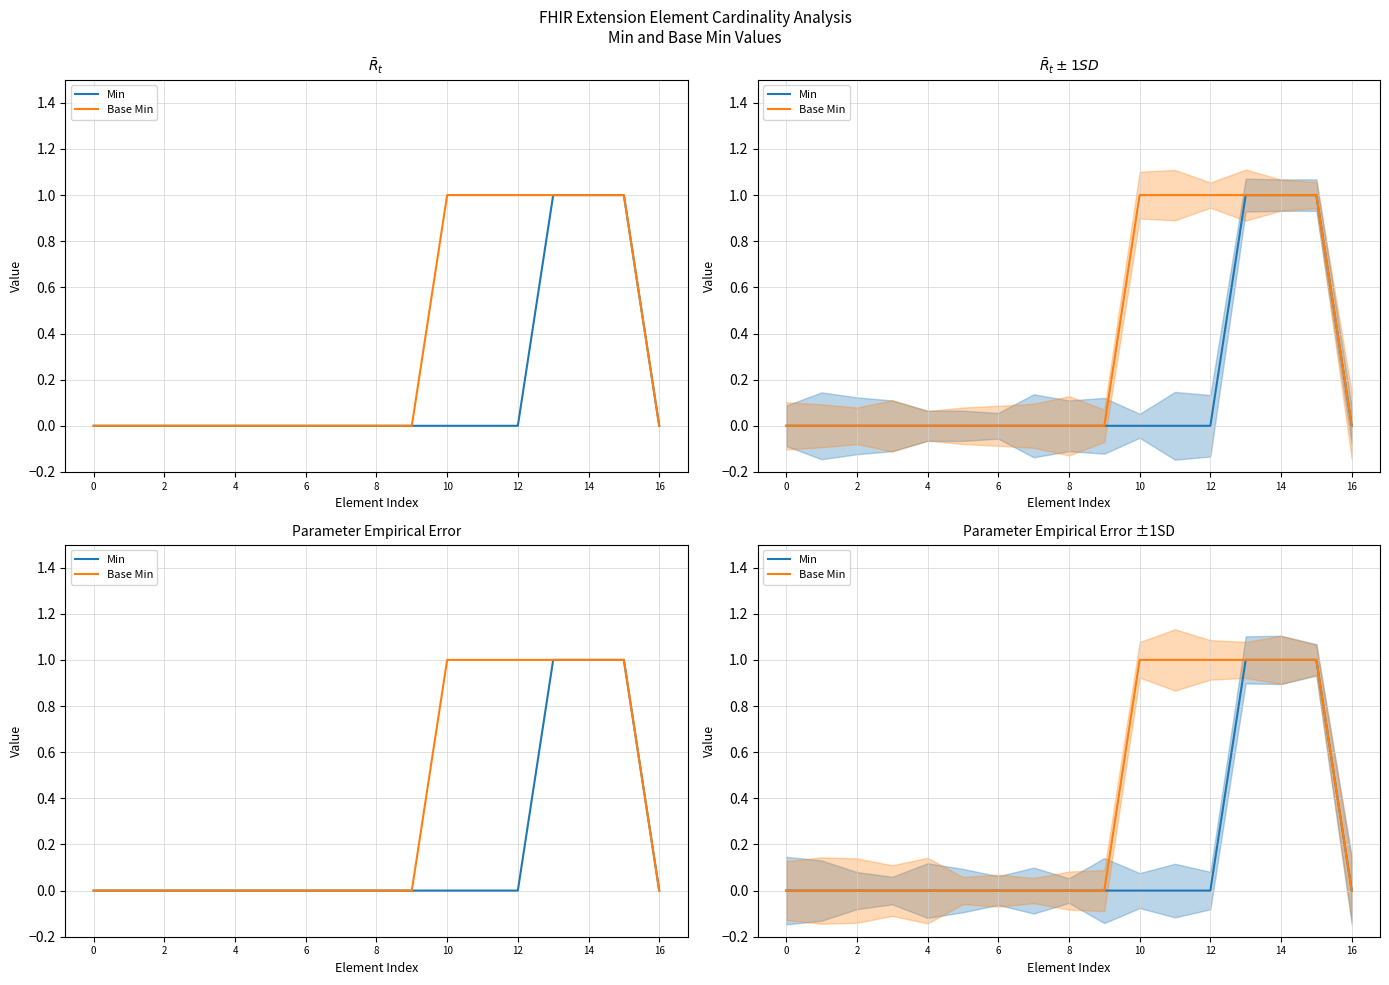

What is the difference between the maximum and minimum values in the Min series?

1